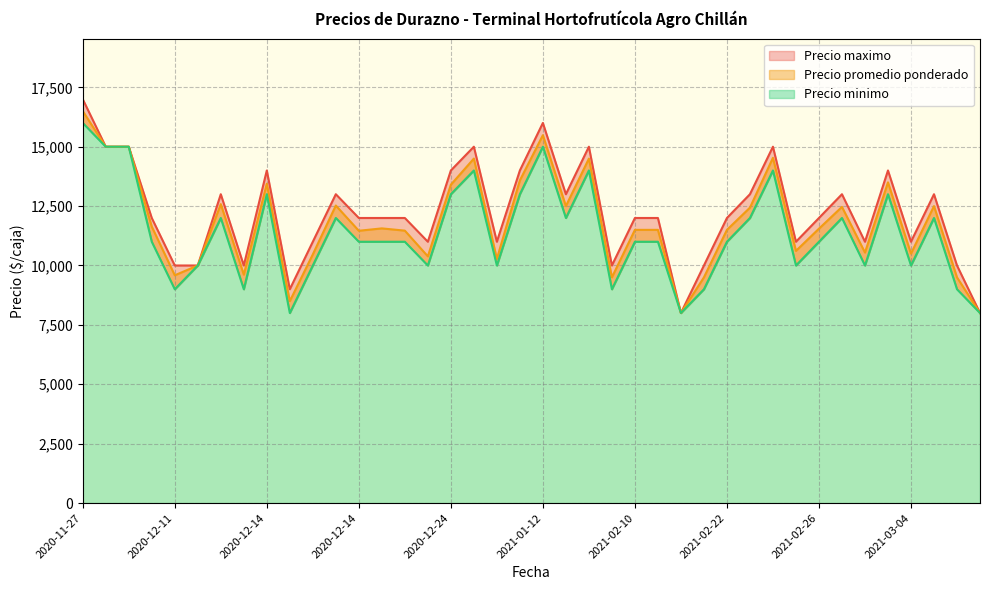

Which category has the highest value in the Precio promedio ponderado series?

2020-11-27